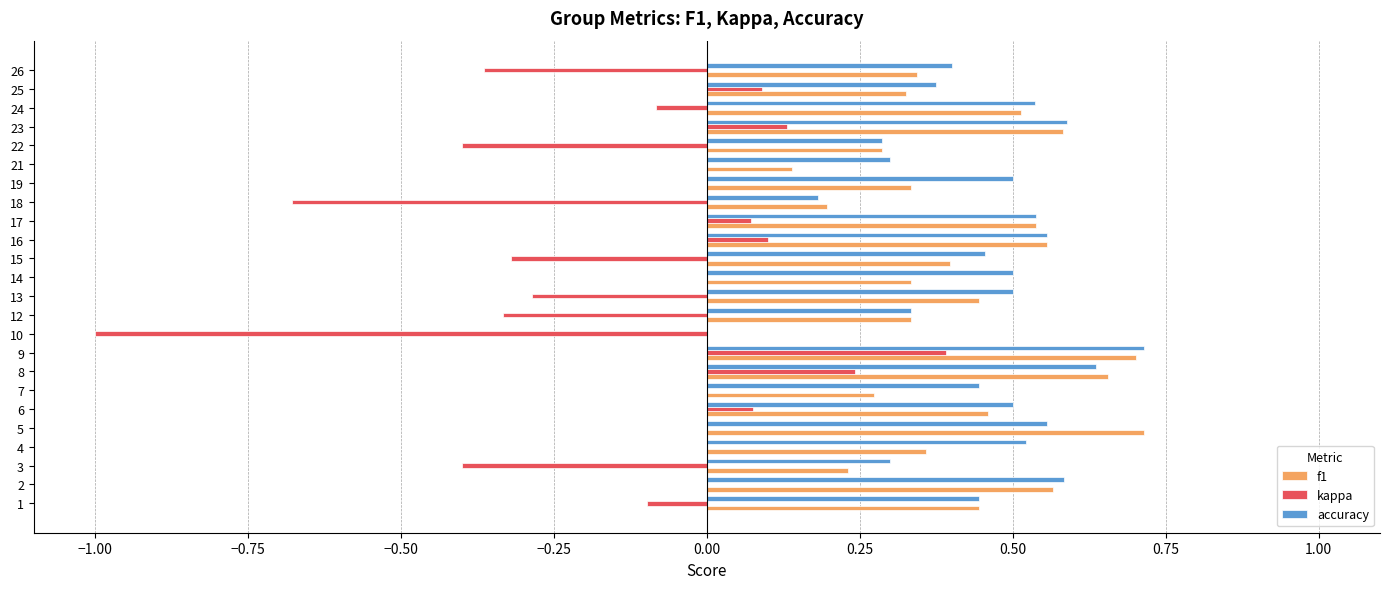

The kappa series shows -0.5 at 18. True or false?

False